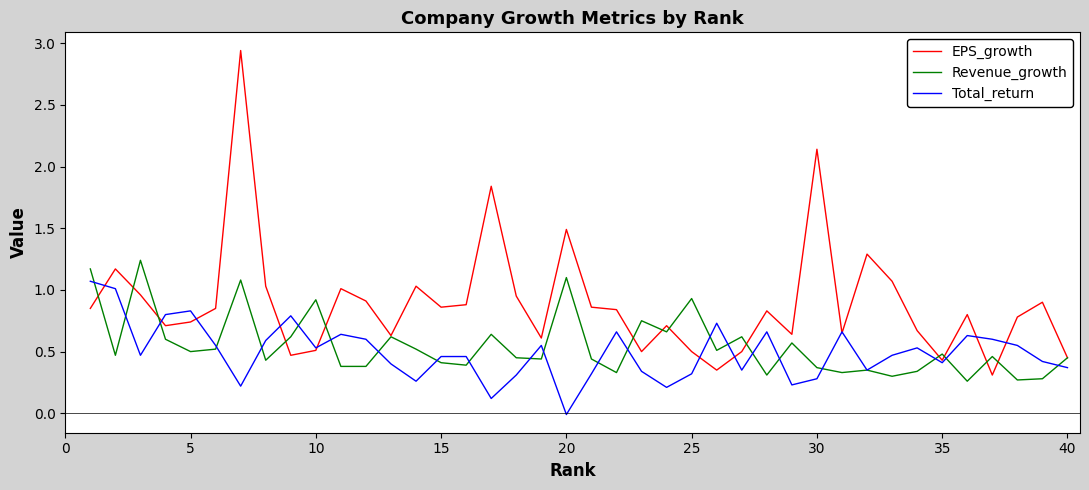

Which series has the largest total across all categories?

EPS_growth